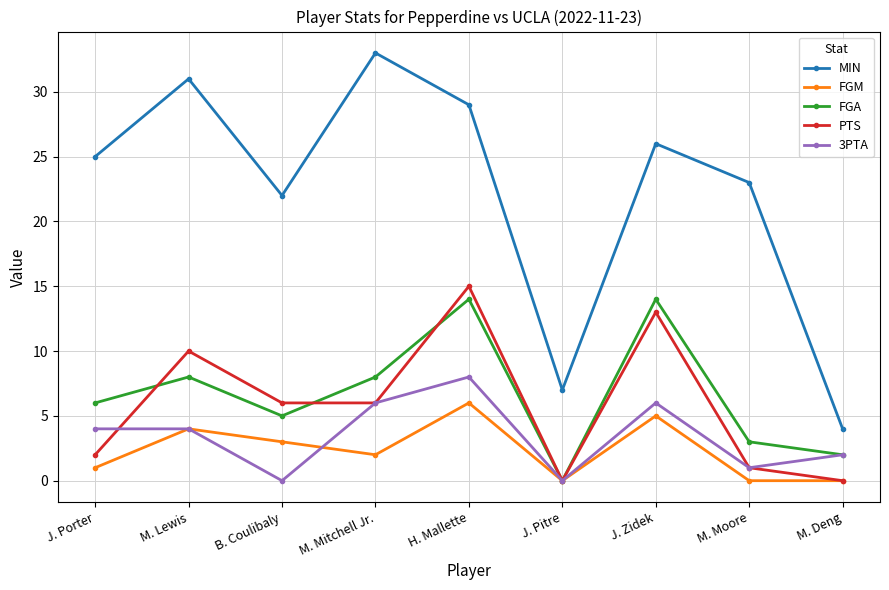

Which series has the largest total across all categories?

MIN